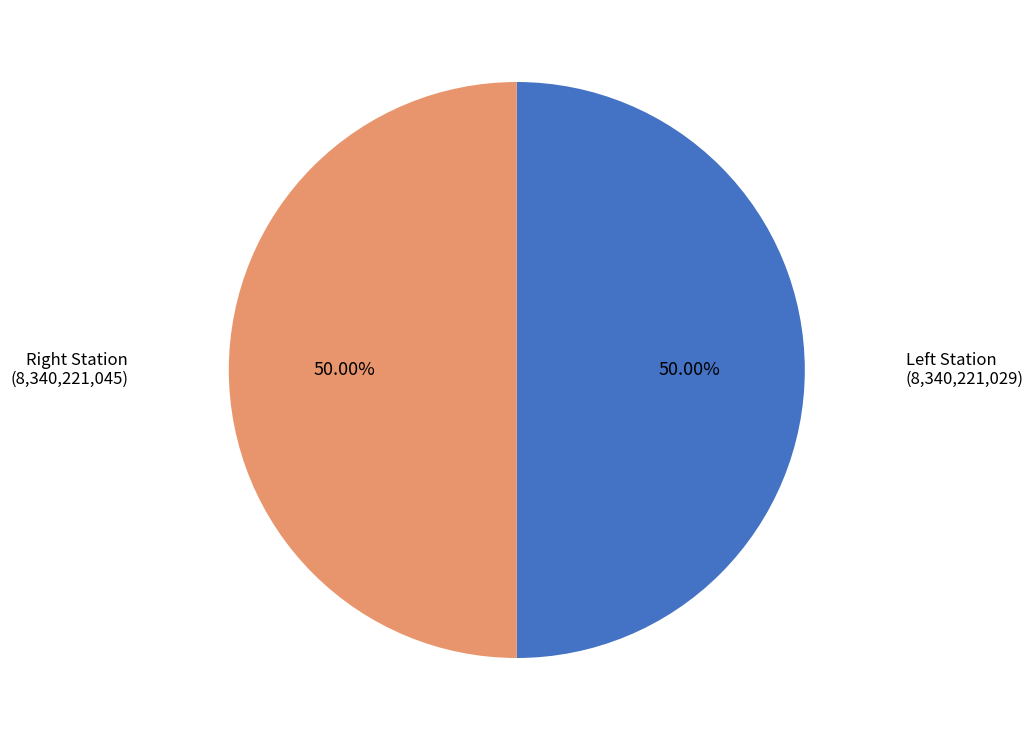

How many segments does this pie chart have?

2